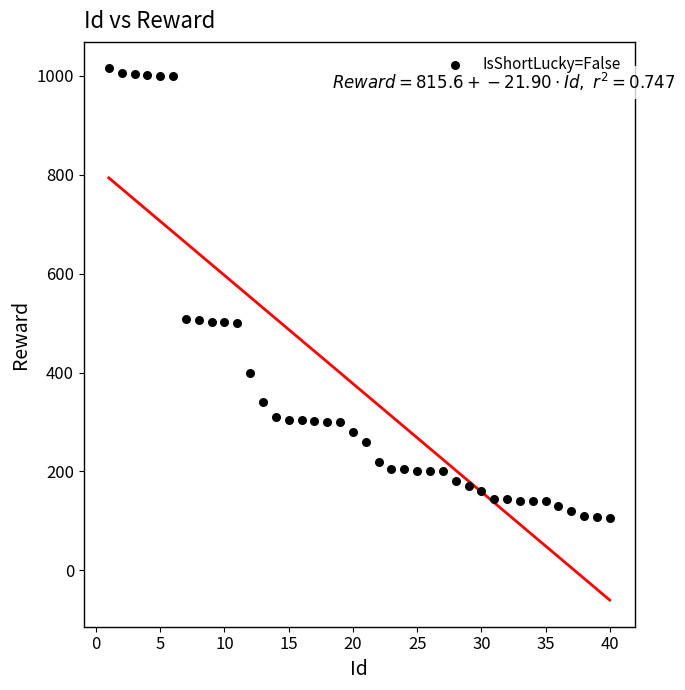

What is the range of X values (max minus min)?

39.0